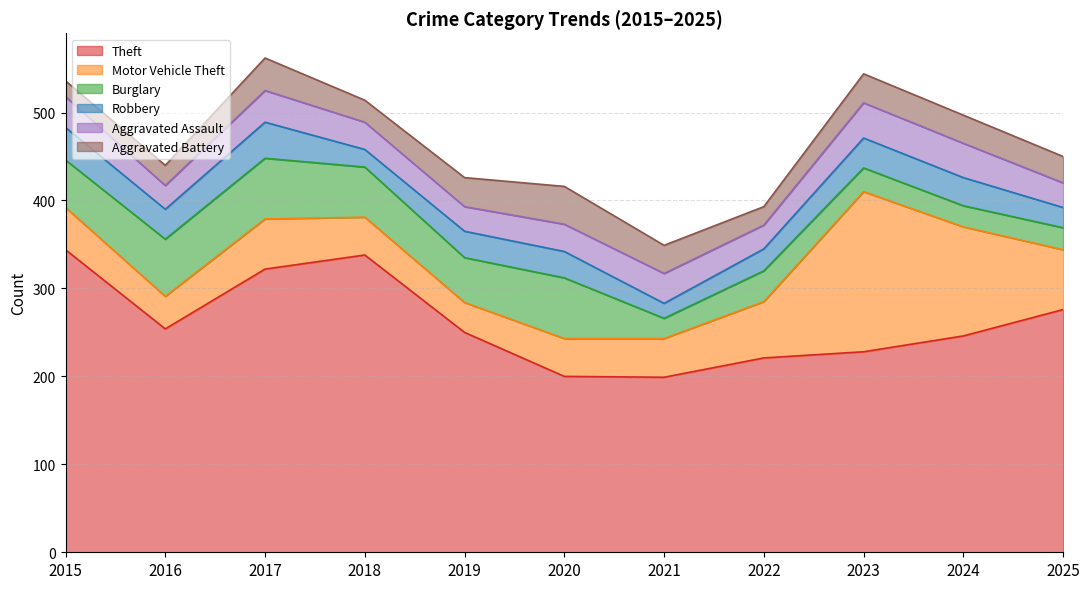

What is the sum of all Theft values?

2878